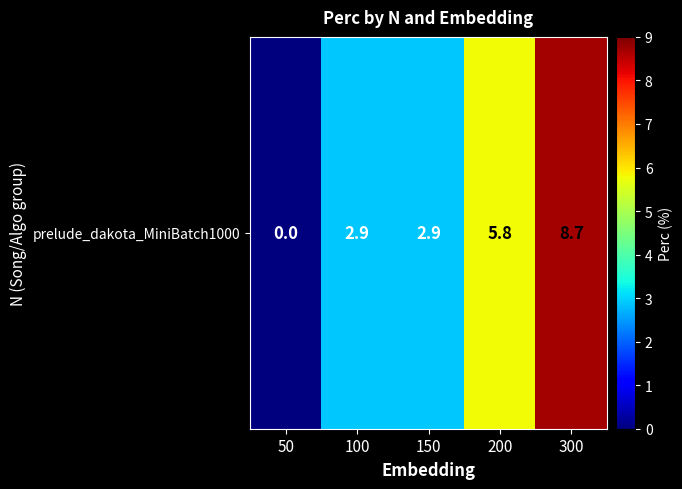

Is it true that the value at 300 is 8.7?

True